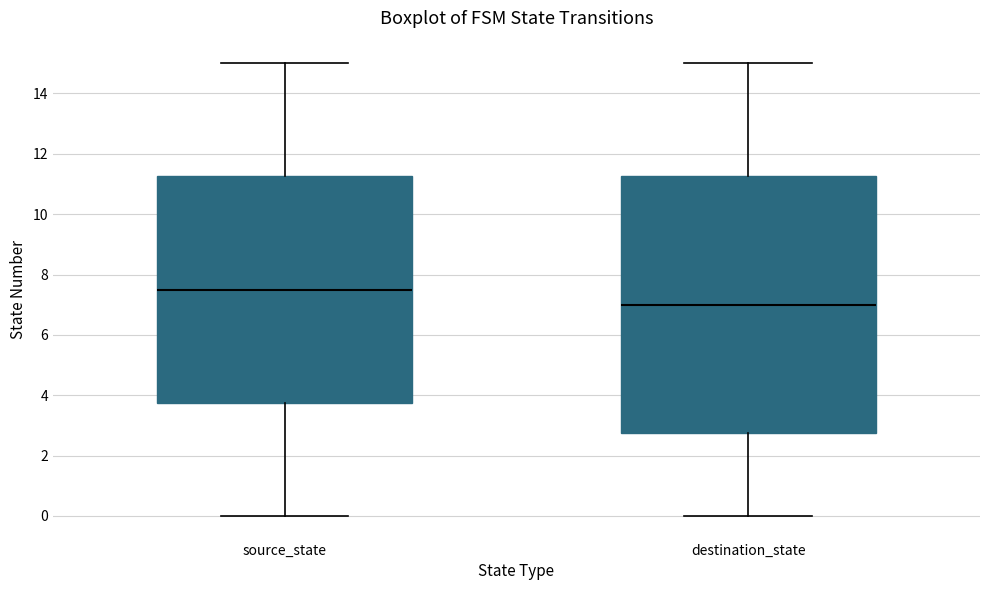

Where is the lower edge of the box for source_state on the y-axis? The values are not printed on the chart, so give them approximately, as read against the axis.

3.8